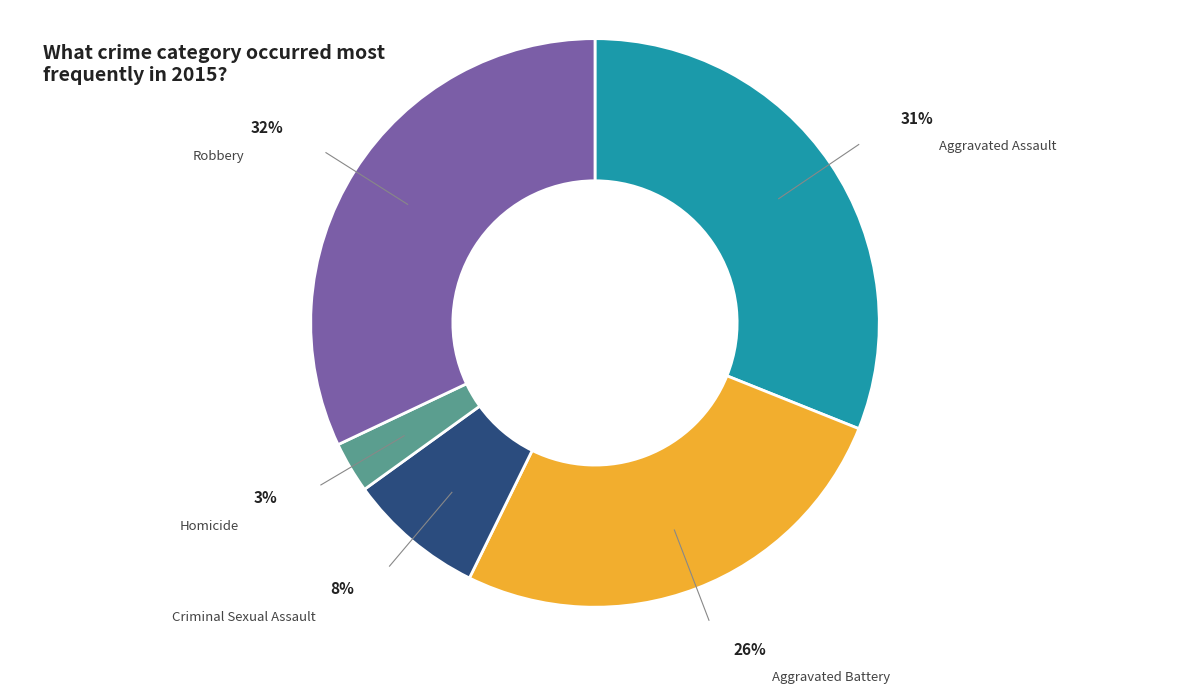

Count the number of slices in the pie.

5